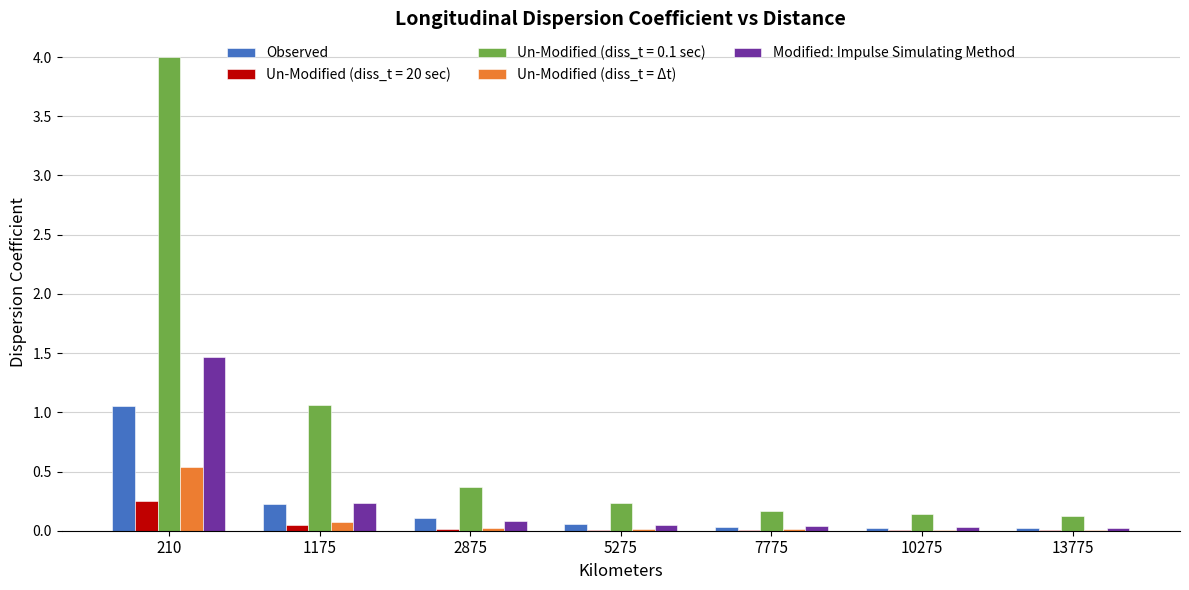

True or false: Un-Modified (diss_t = Δt) has a value of 0.0 at 5275.

True